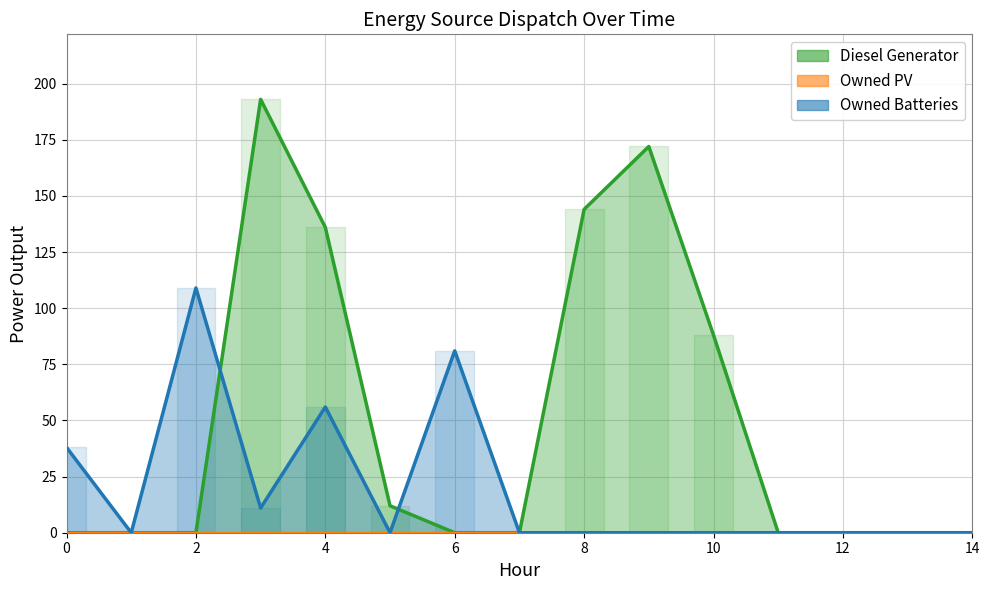

Where is the first local maximum for Diesel Generator?

3